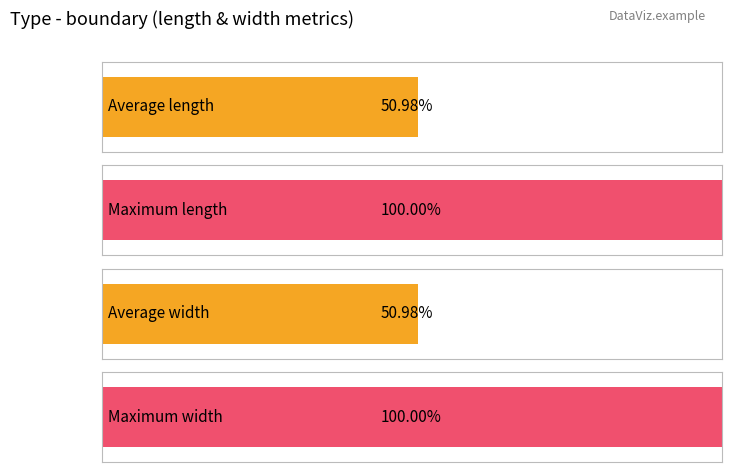

The value of width at bar_9 is 6.7. True or false?

False